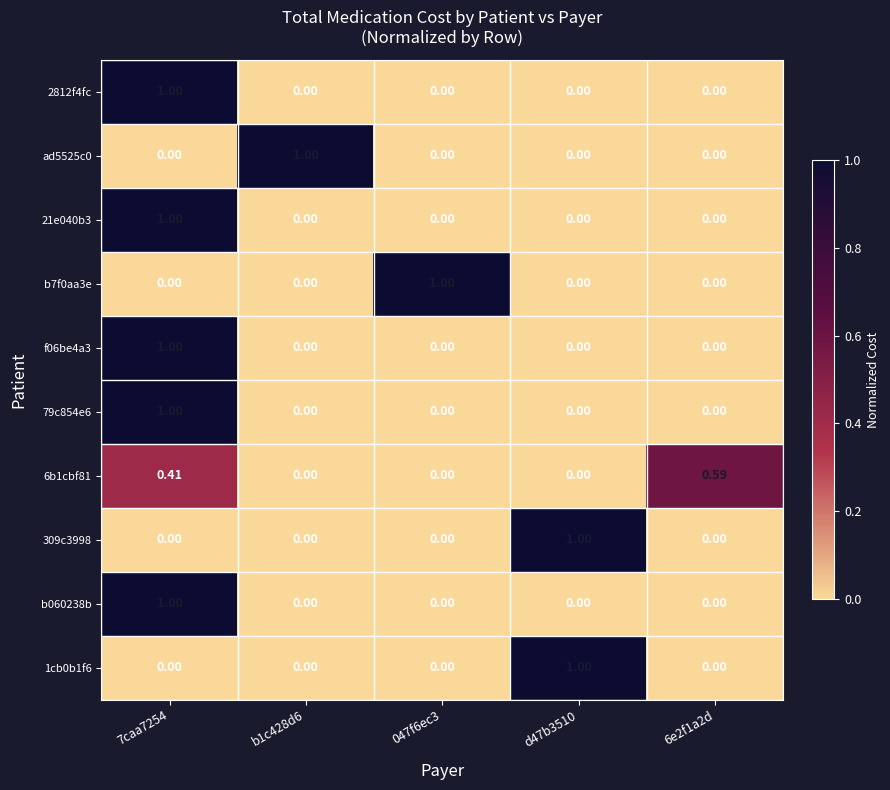

What is the greatest value displayed?

1.0